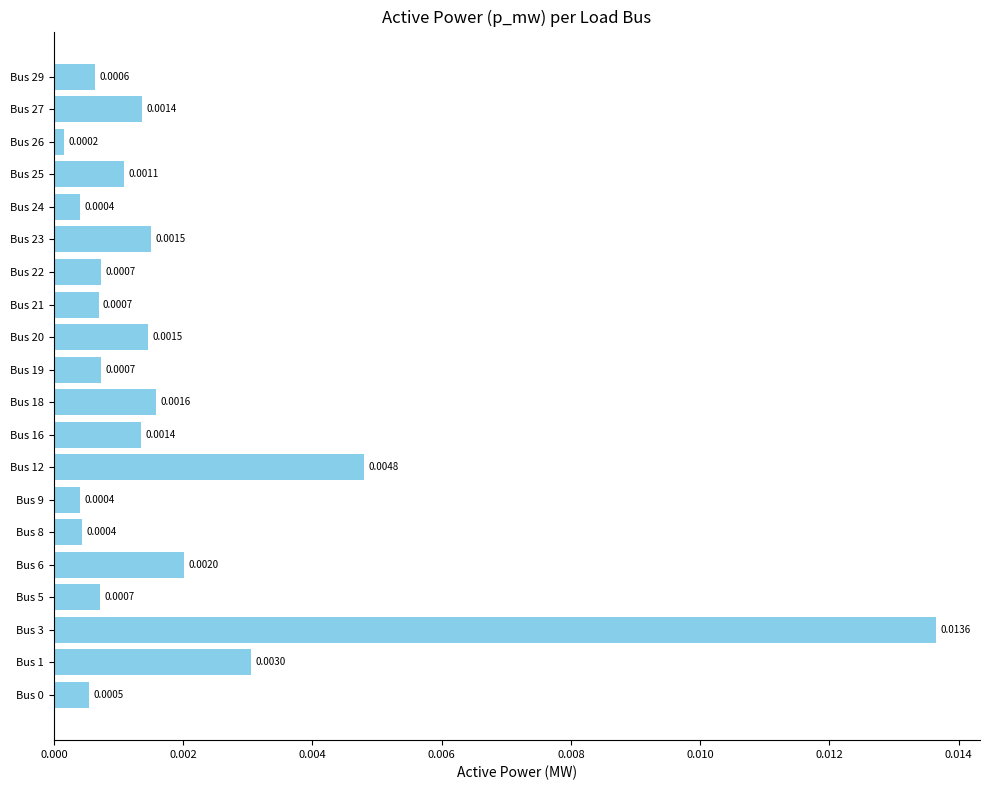

Which has a higher value, Bus 22 or Bus 23?

Bus 23